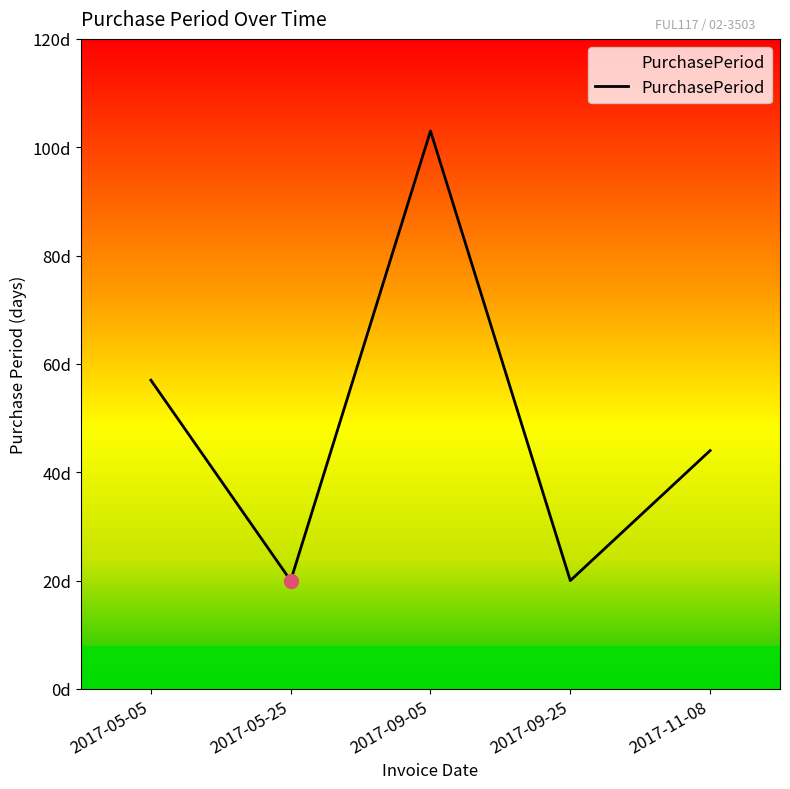

What is the sum of the values at 2017-05-05 and 2017-05-25?

77